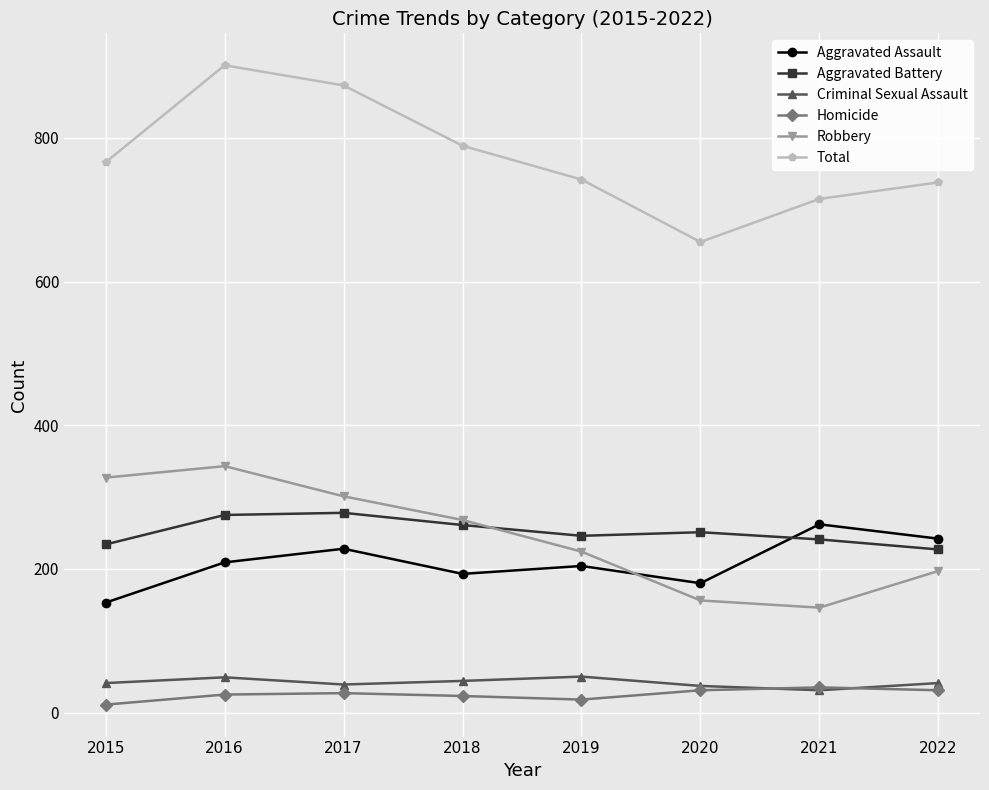

What is the greatest value displayed?

901